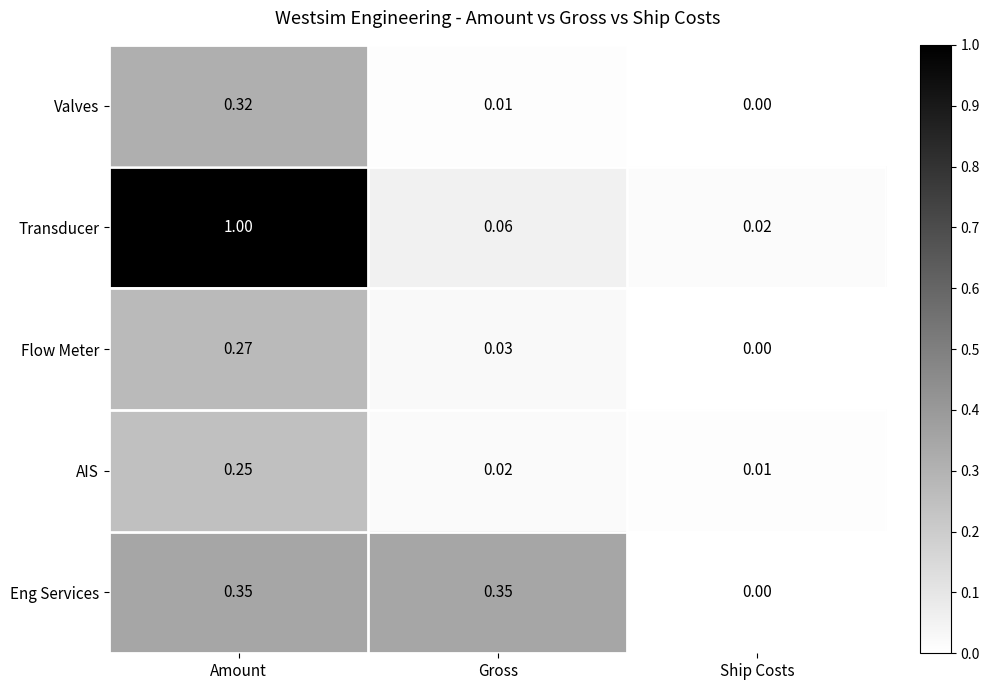

Which series has the widest spread of values?

Transducer